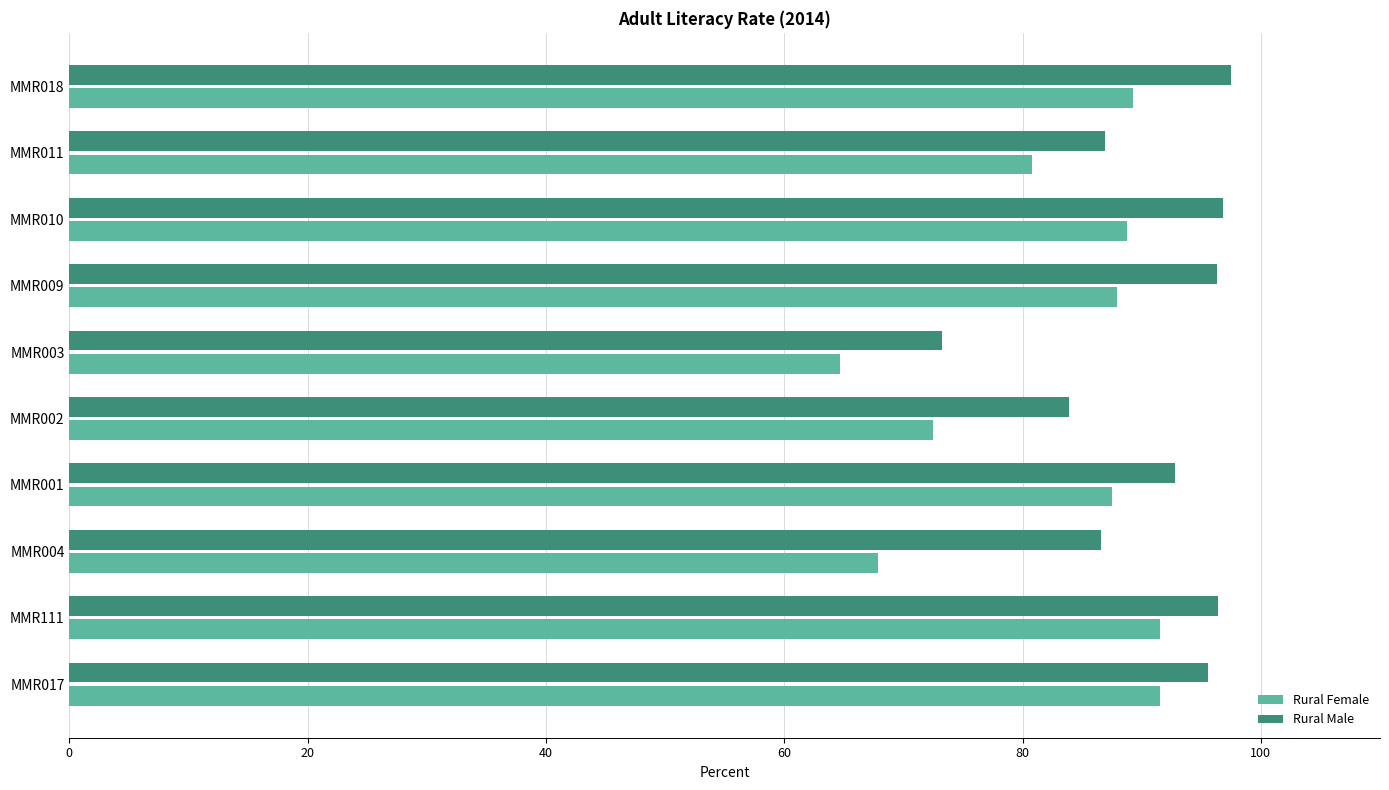

At how many categories does at least one series exceed 65?

10